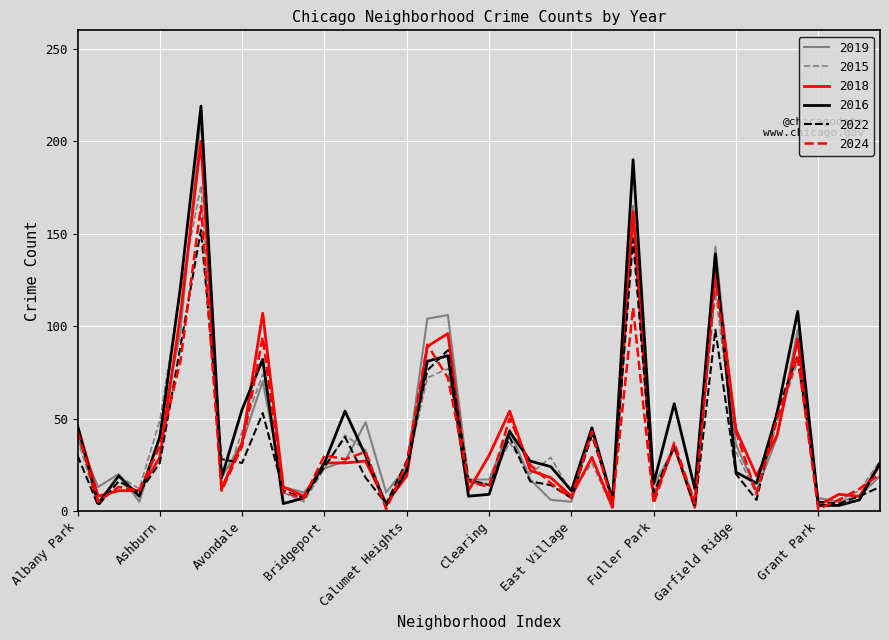

What is the highest value of the 2018 series?

200